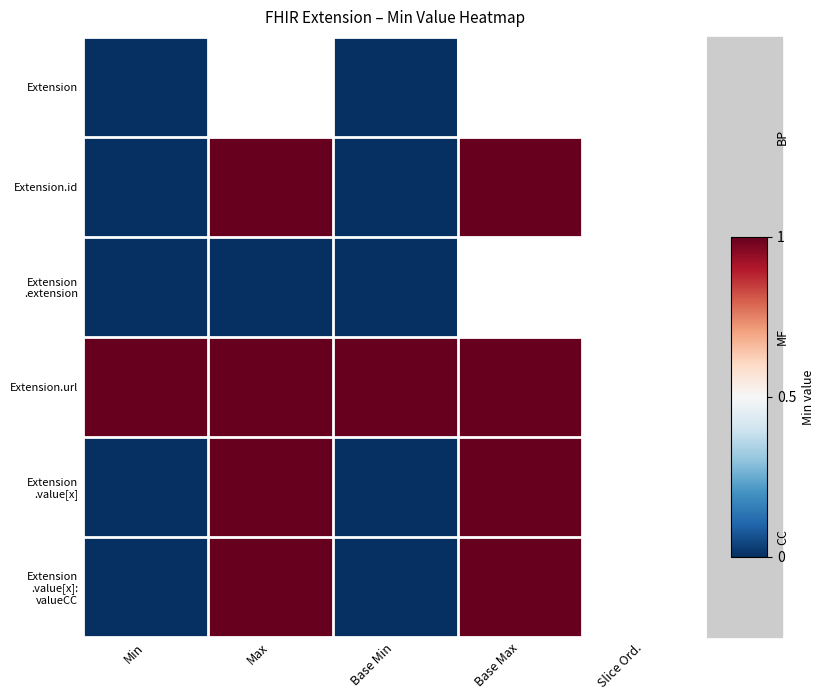

Is it true that Extension.id equals -0.3 at Min?

False